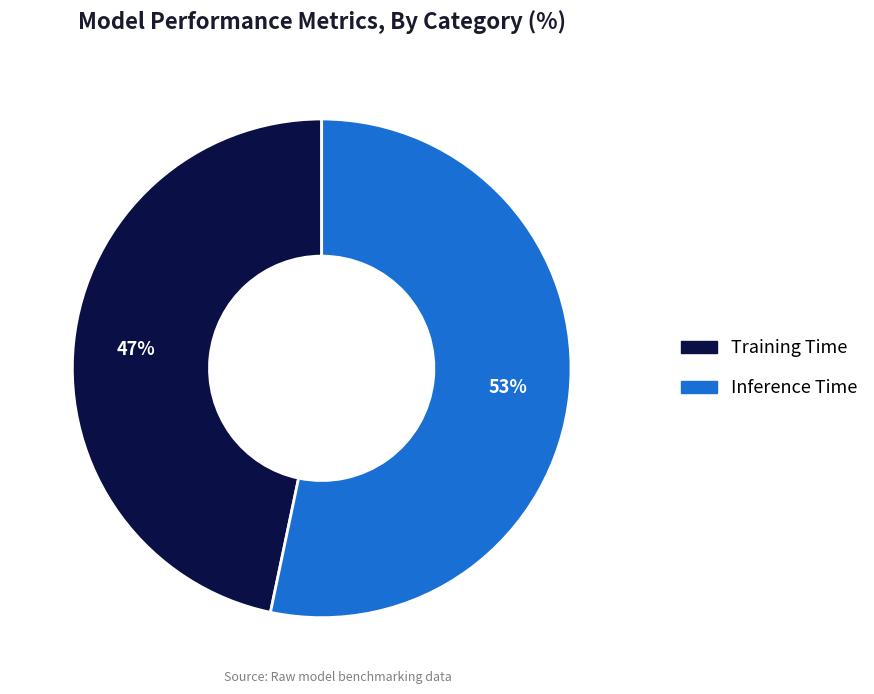

Which category accounts for the majority?

Inference Time